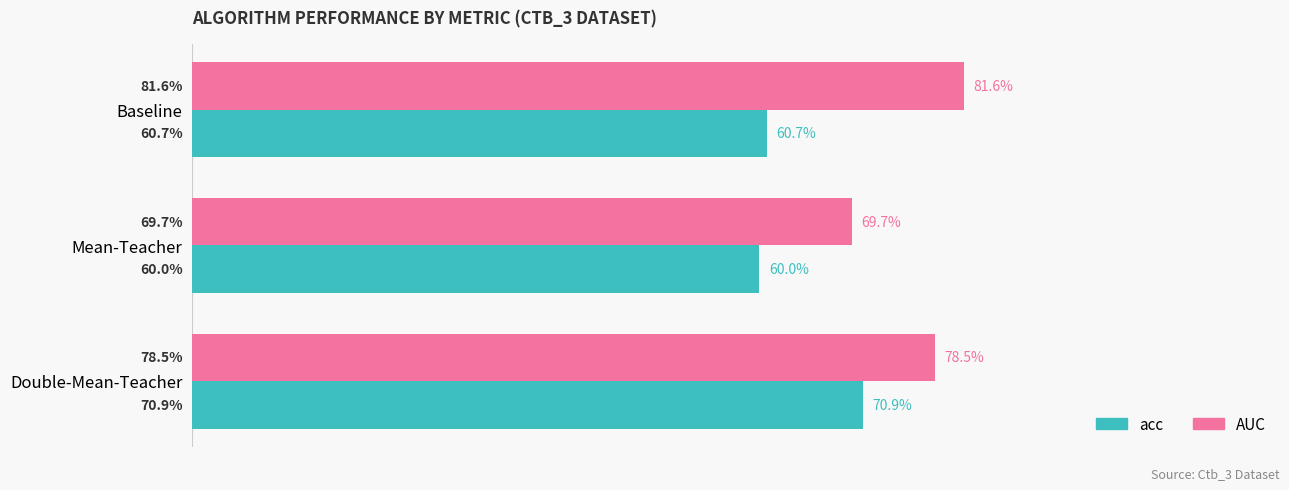

What are all the series names shown in the legend?

acc, AUC